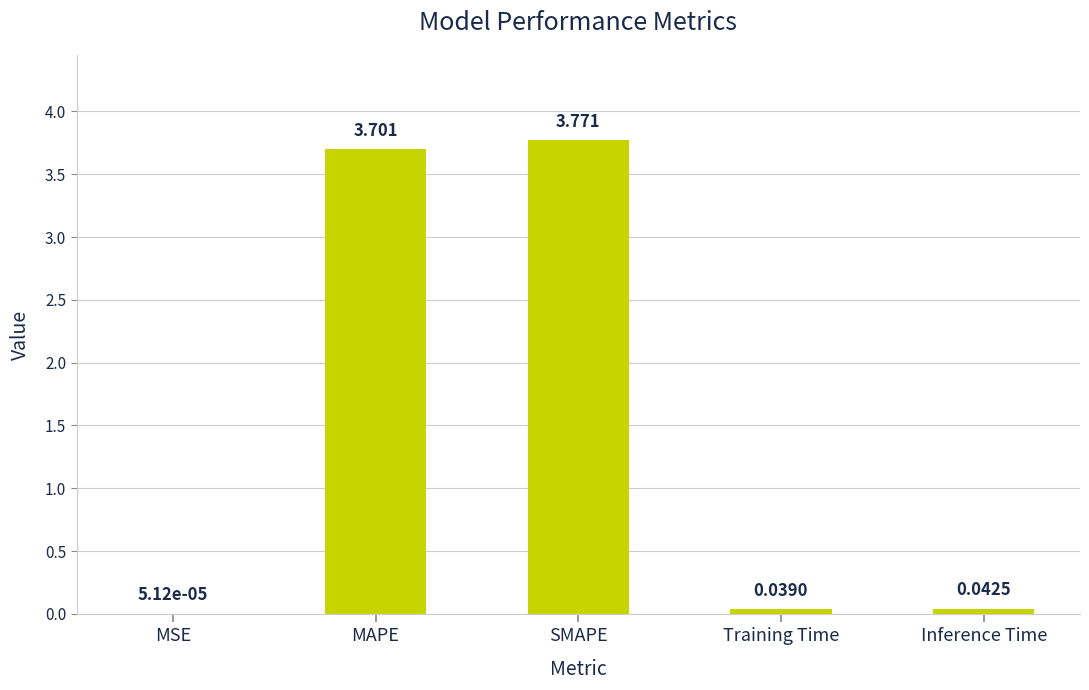

Which has a higher value, Inference Time or SMAPE?

SMAPE